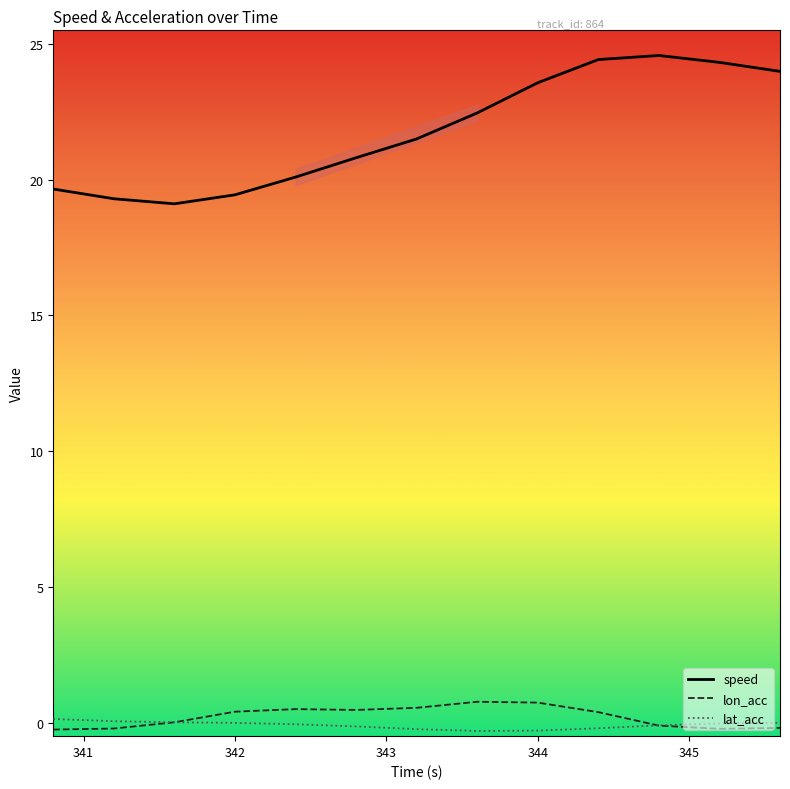

What is the lowest value of the speed series?

19.1